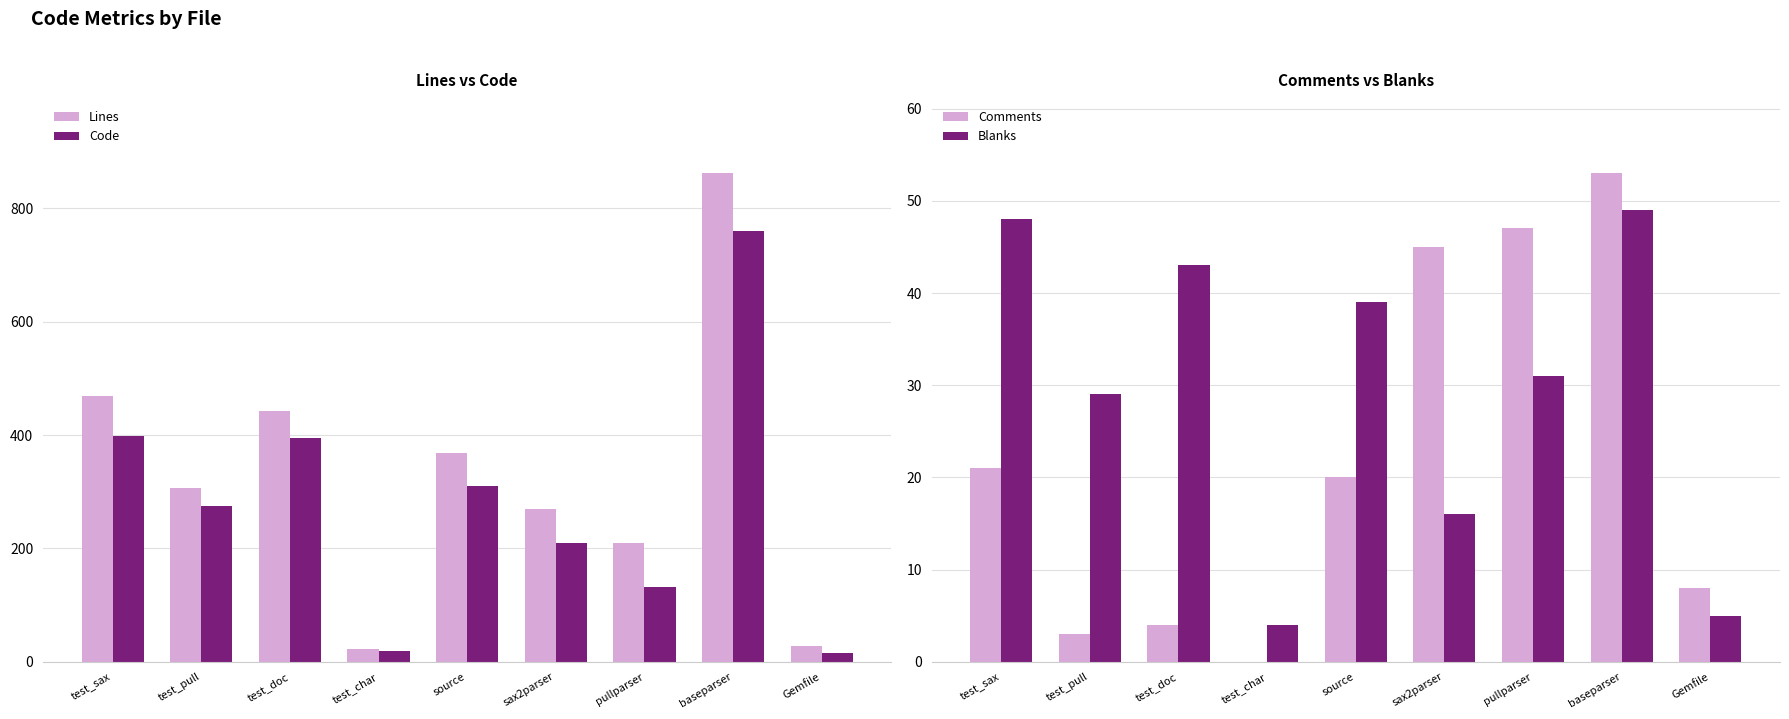

The Code series shows 108 at source. True or false?

False